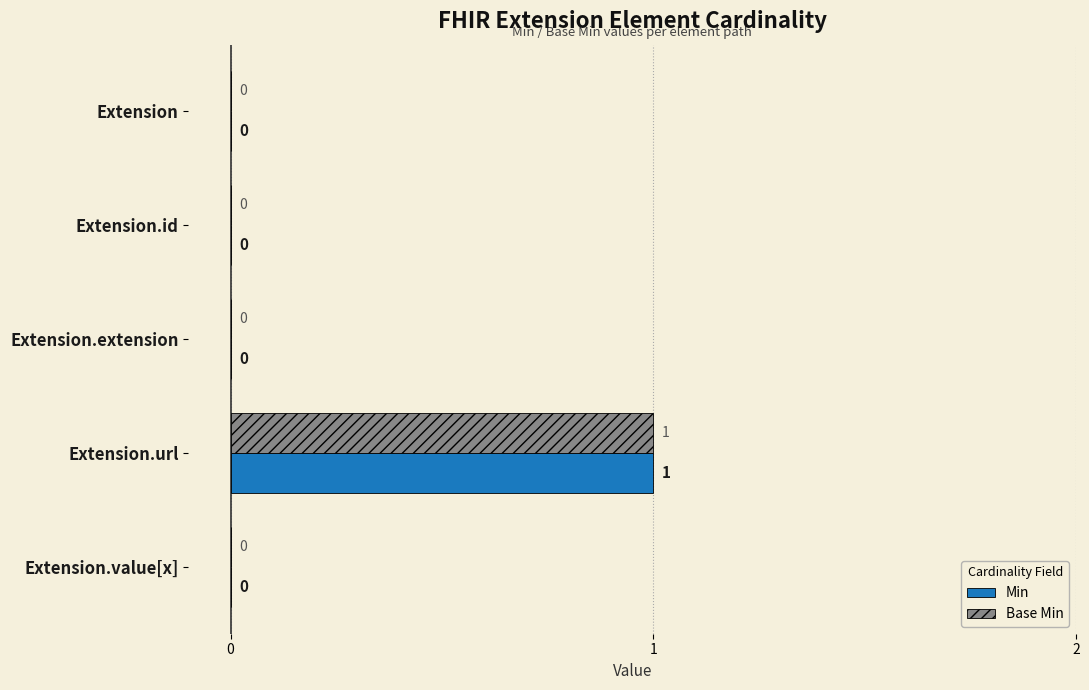

The Base Min series shows 2 at Extension.url. True or false?

False